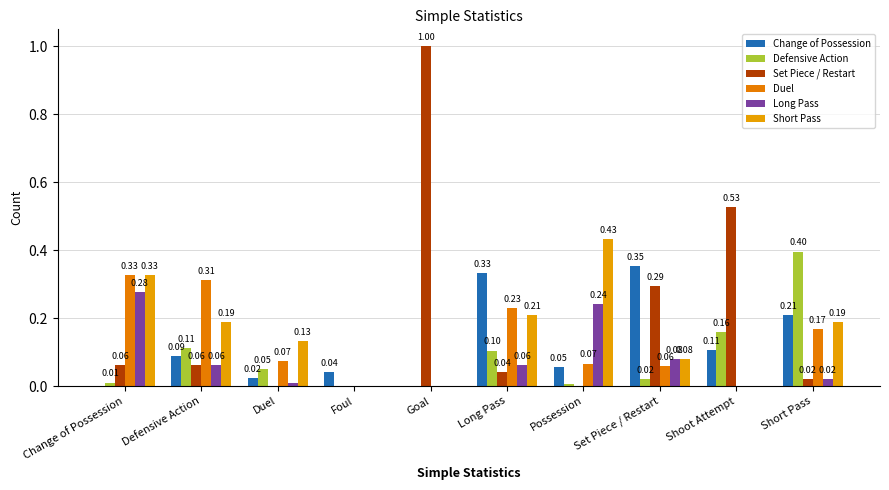

How many groups of bars are there?

10